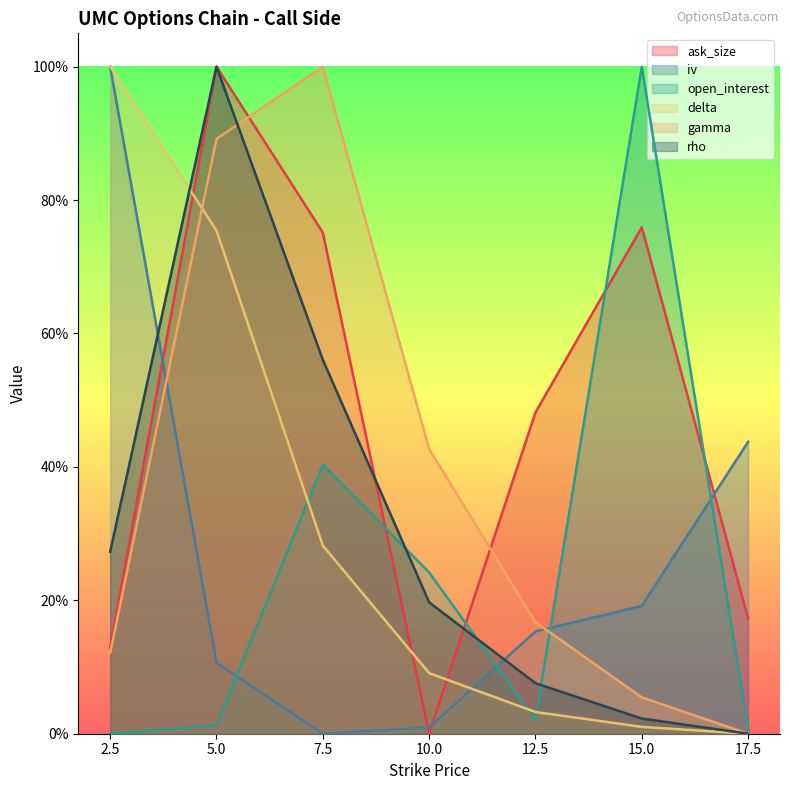

How many intersections are there between open_interest and iv?

4